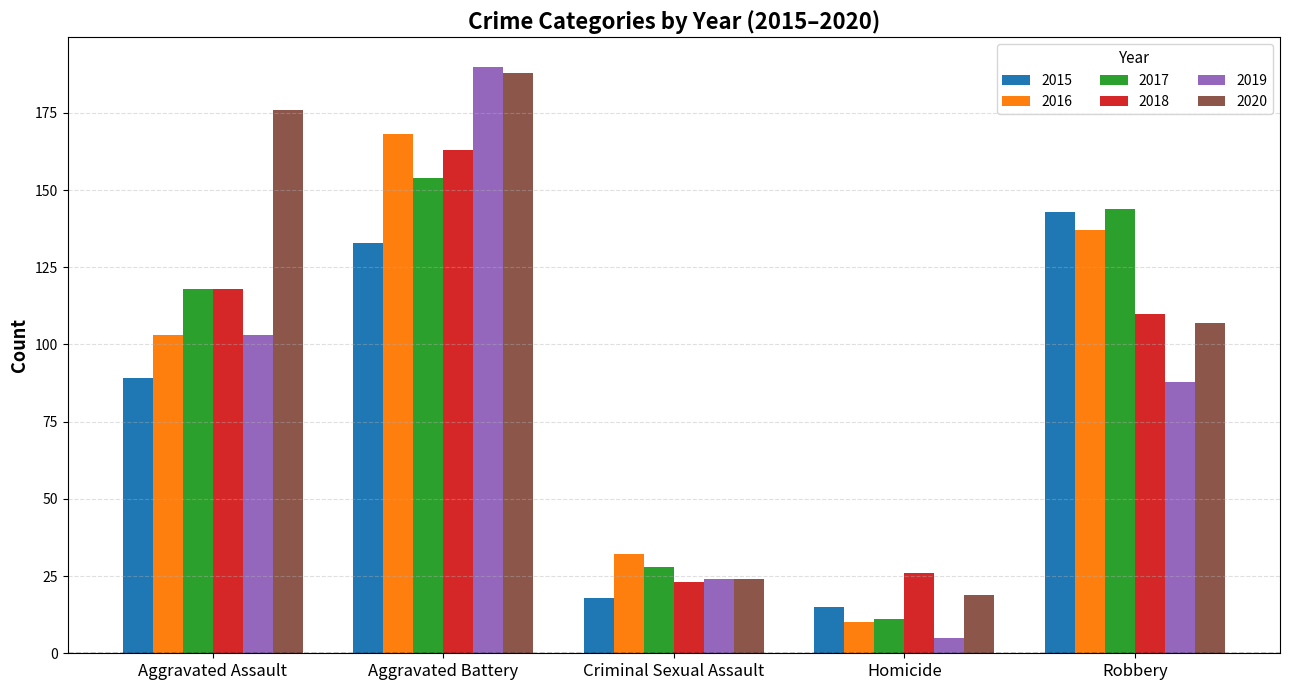

Which series has the widest spread of values?

2019